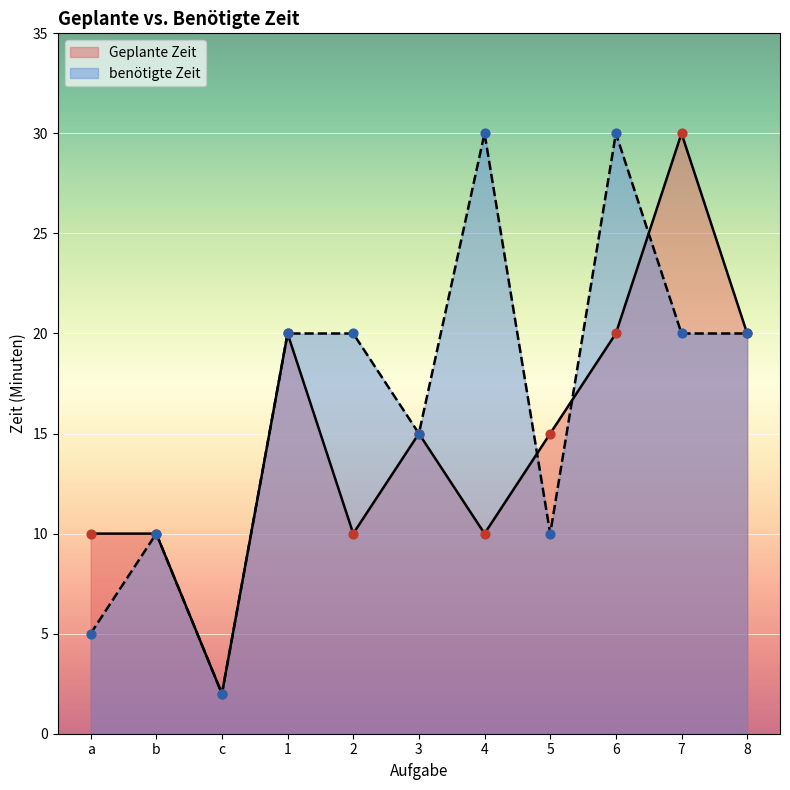

Which series contains the highest Y value?

Geplante Zeit